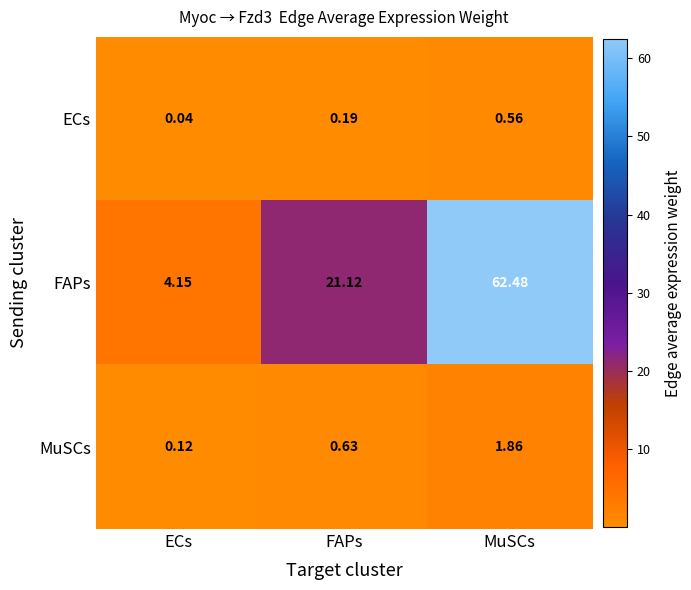

At which label does ECs reach its peak?

MuSCs